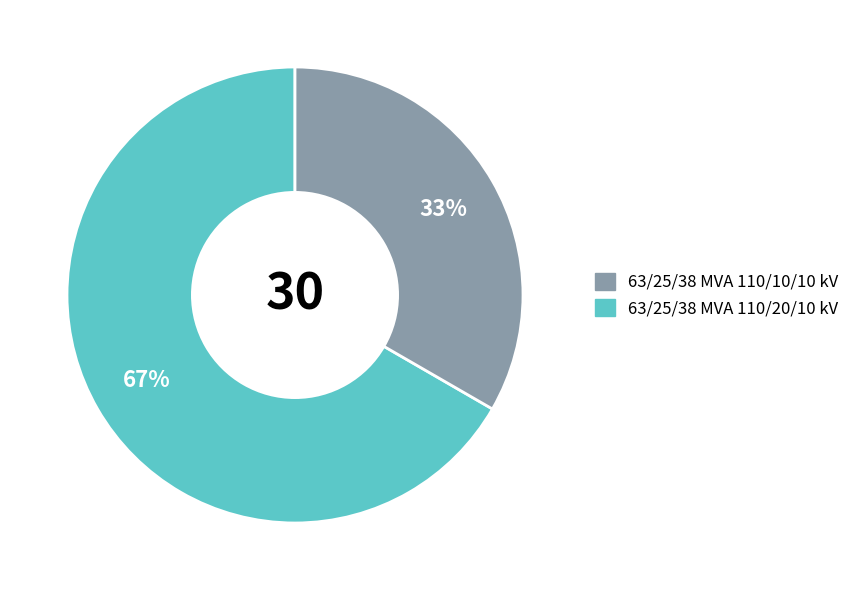

To the nearest percent, what is the average slice percentage?

50%